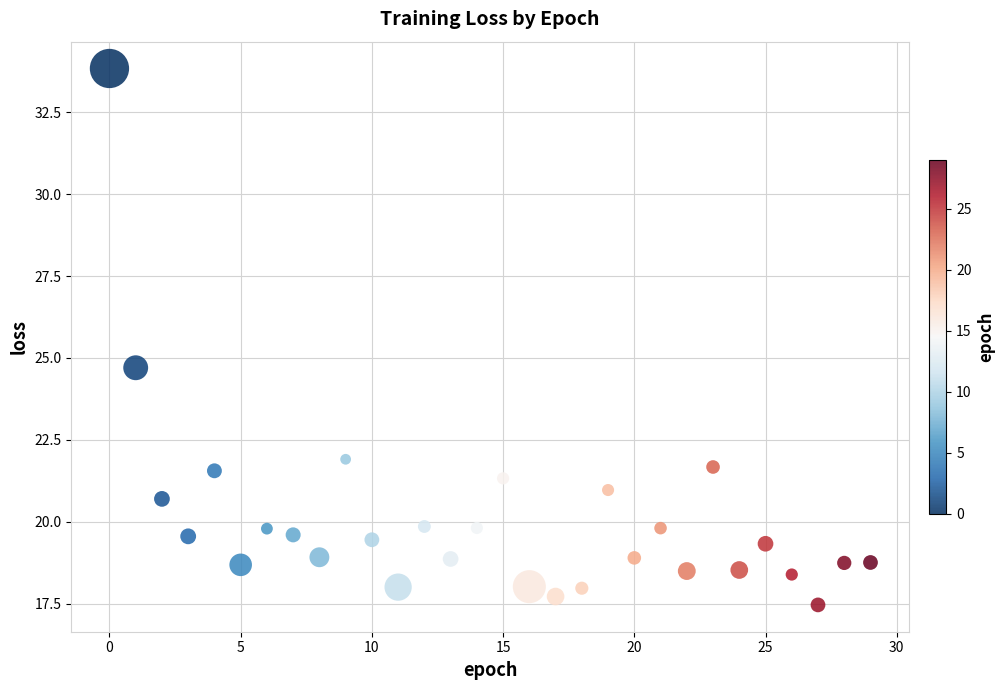

What is the range of Y values (max minus min)?

16.4